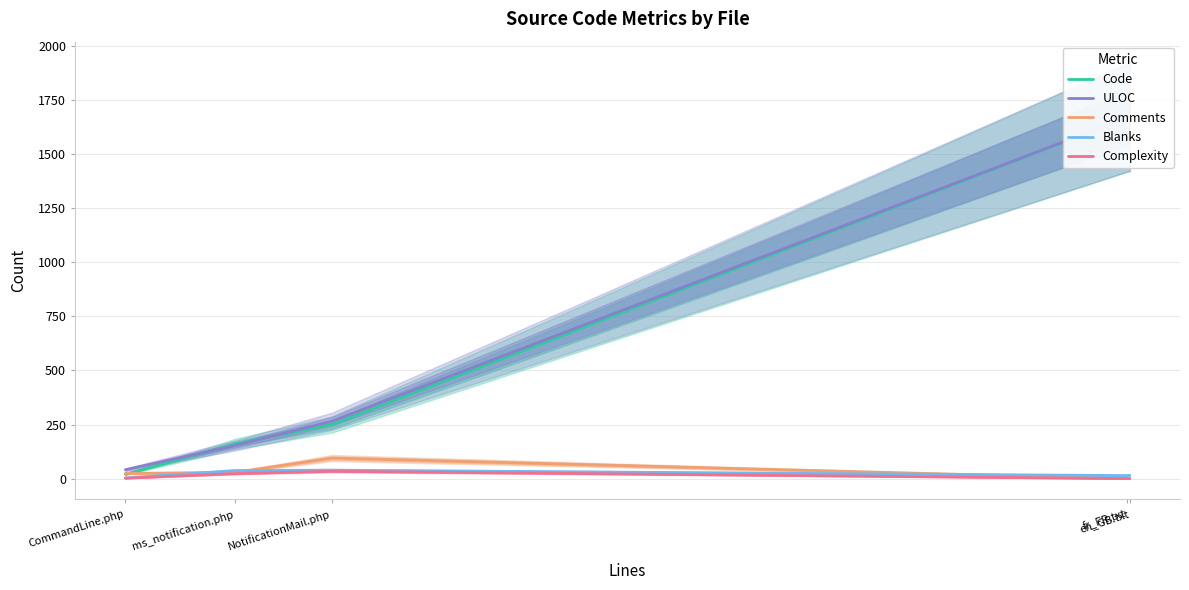

Between CommandLine.php and en_GB.txt, which series saw the biggest shift?

Code